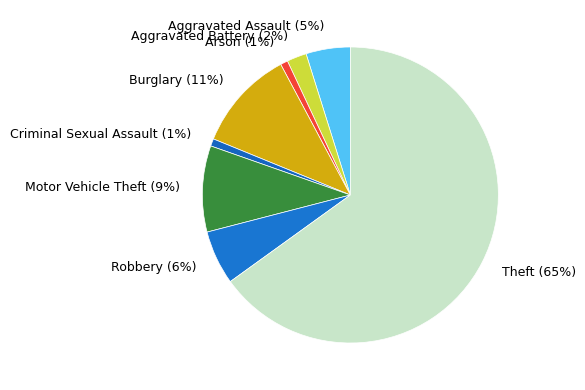

Do Motor Vehicle Theft and Burglary together represent more than half of the pie?

No